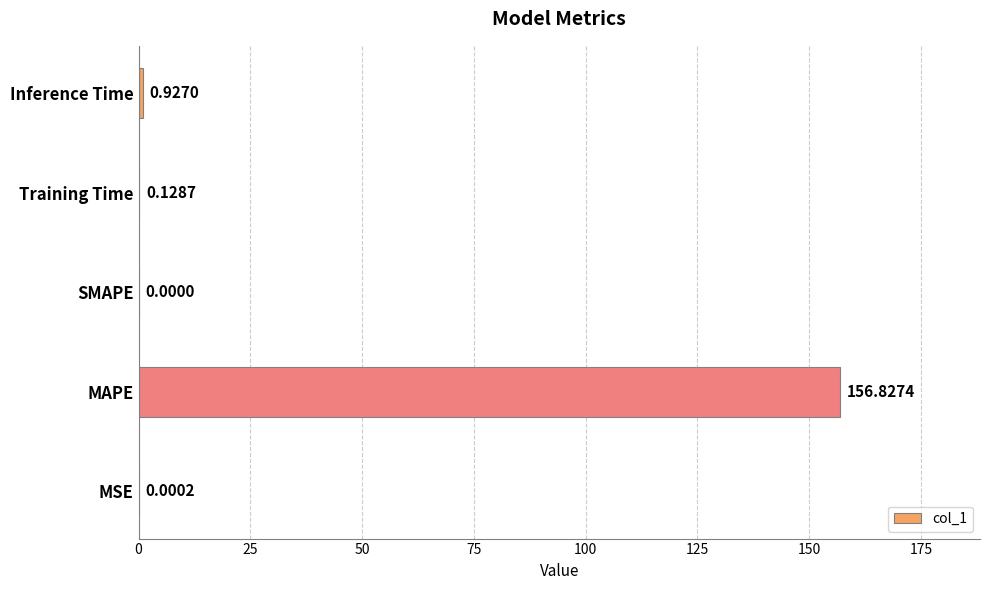

What is the sum of all values?

157.9